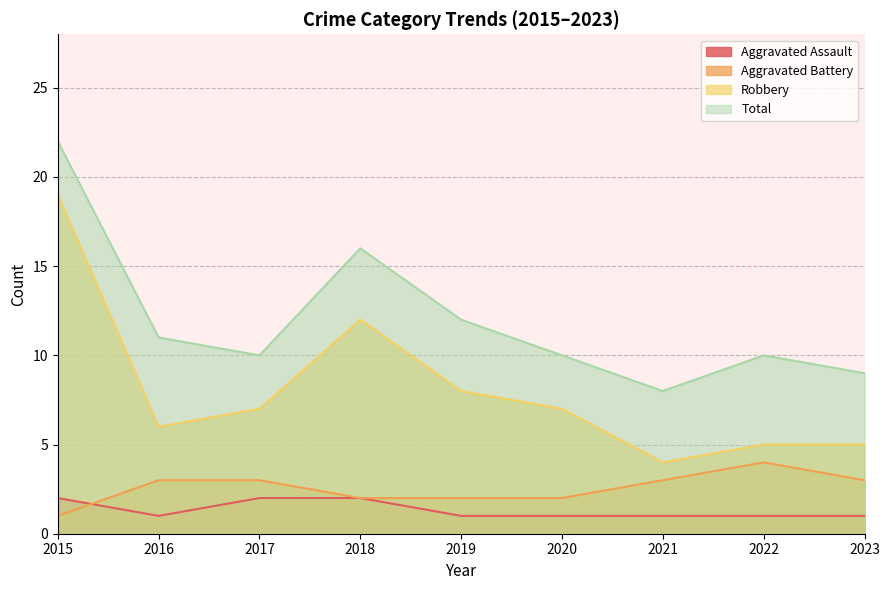

What is the minimum value shown in the chart?

1